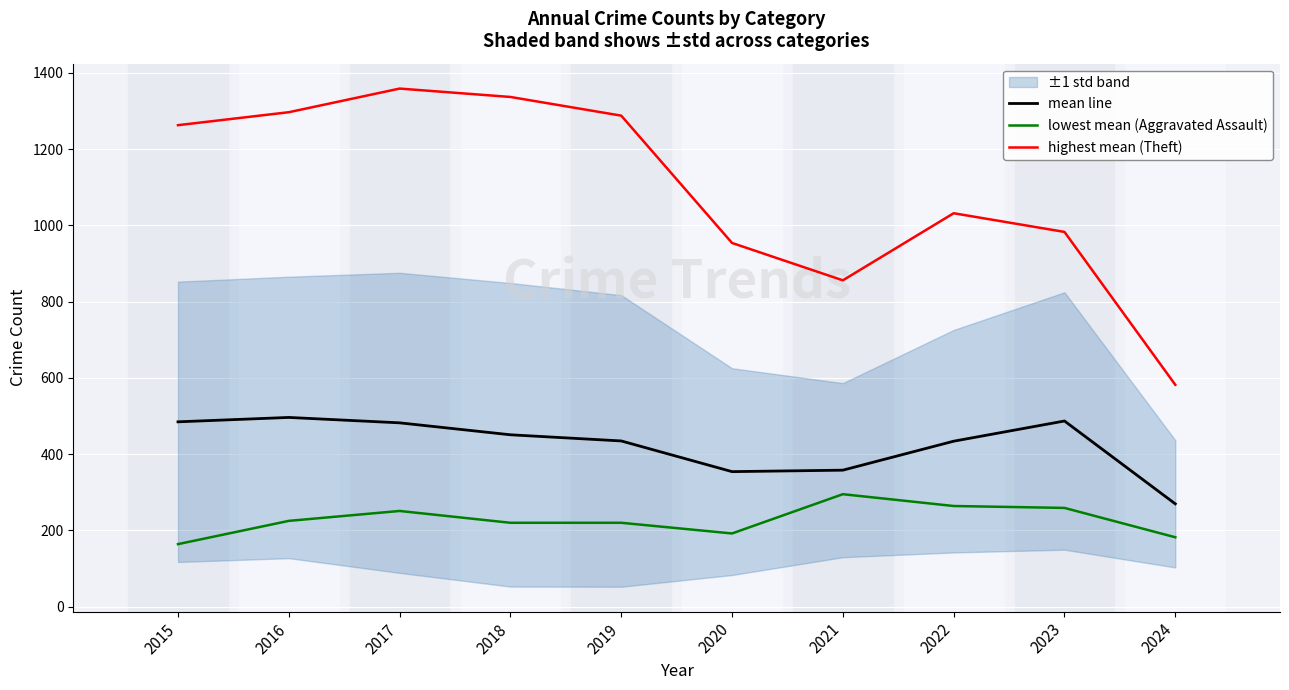

Reading left to right, extract all data points from this chart.

mean line: 484.8	496.3	482.2	450.8	434.7	354.2	358.0	434.0	487.0	269.7
lowest mean (Aggravated Assault): 164.0	225.0	251.0	220.0	220.0	192.0	295.0	264.0	259.0	182.0
highest mean (Theft): 1263.0	1297.0	1359.0	1337.0	1288.0	954.0	856.0	1032.0	983.0	582.0